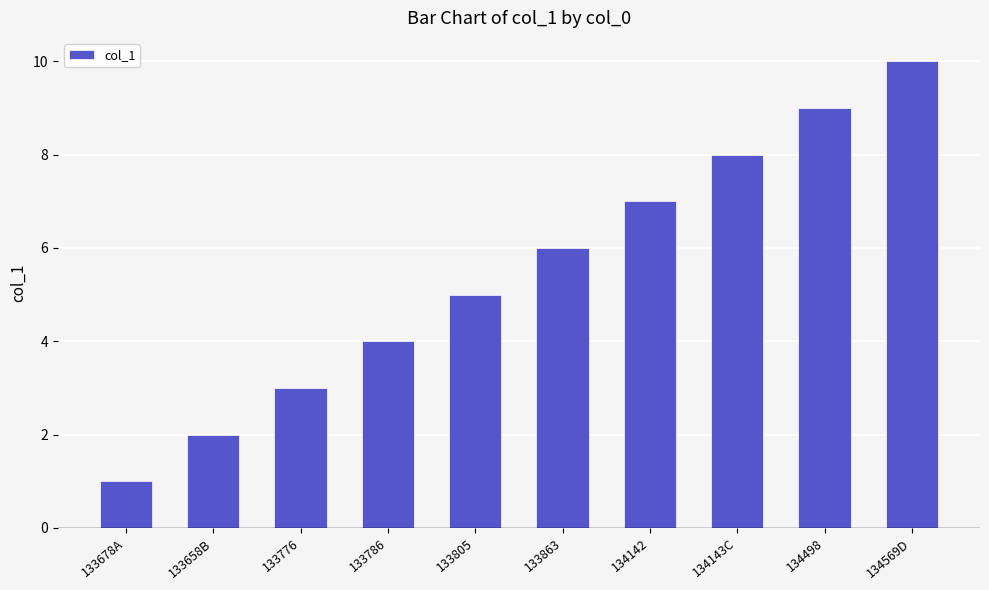

The value at 133805 is 3. True or false?

False